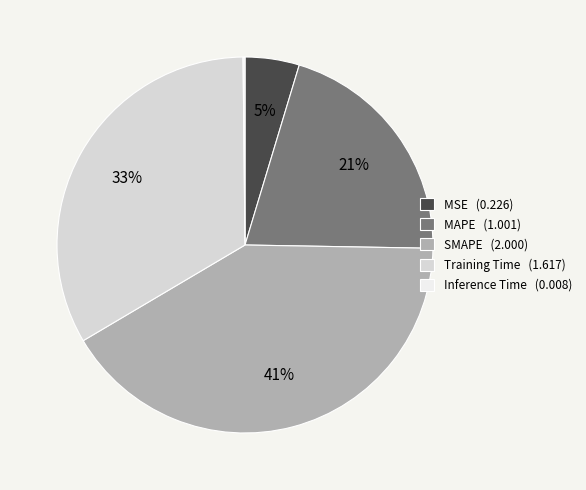

Does Training Time (1.617) represent more than half of the total?

No